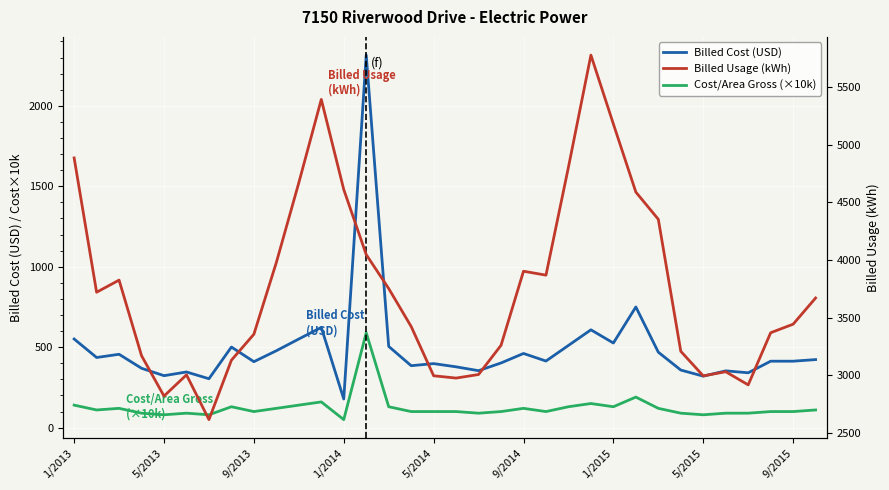

What is the value of the Cost/Area Gross (×10k) point at the 4th from the left?

90